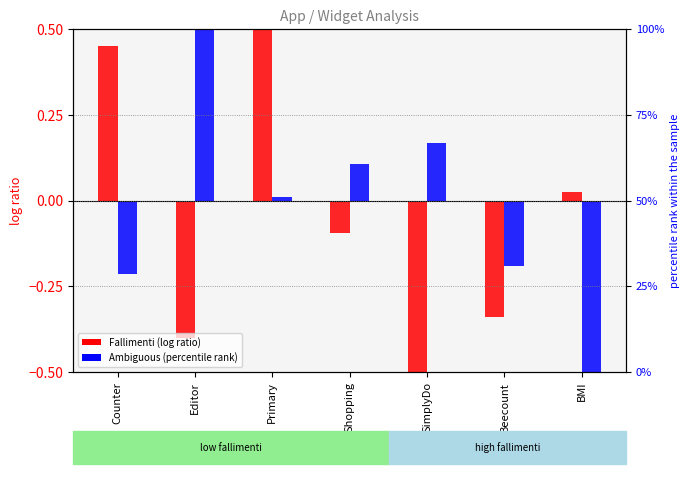

What is the minimum value shown in the chart?

-0.6